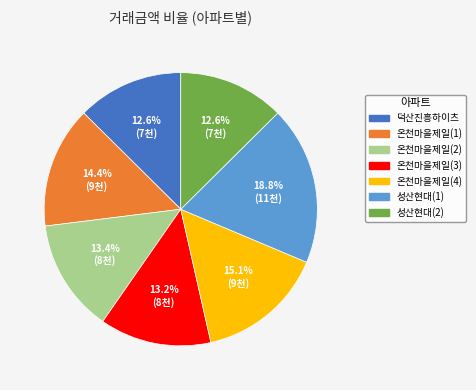

Which slice is the largest?

성산현대(1)